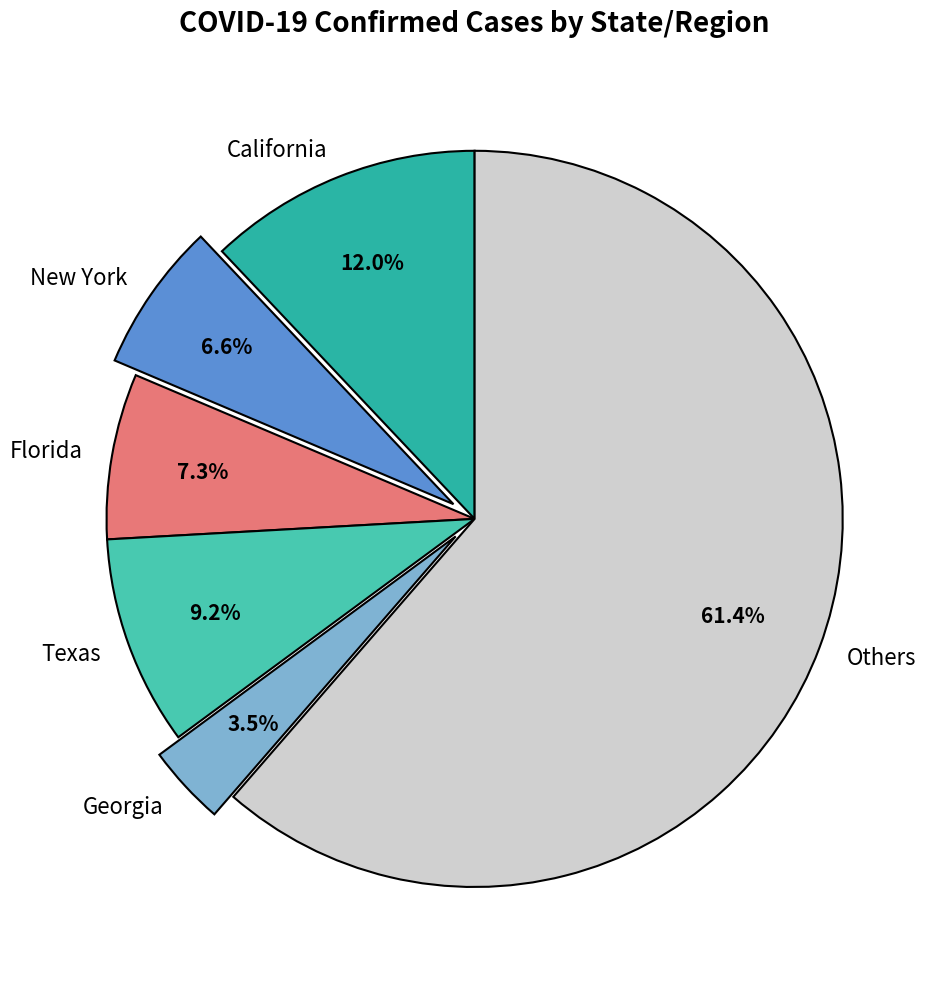

Which category has the biggest portion of the pie?

Others